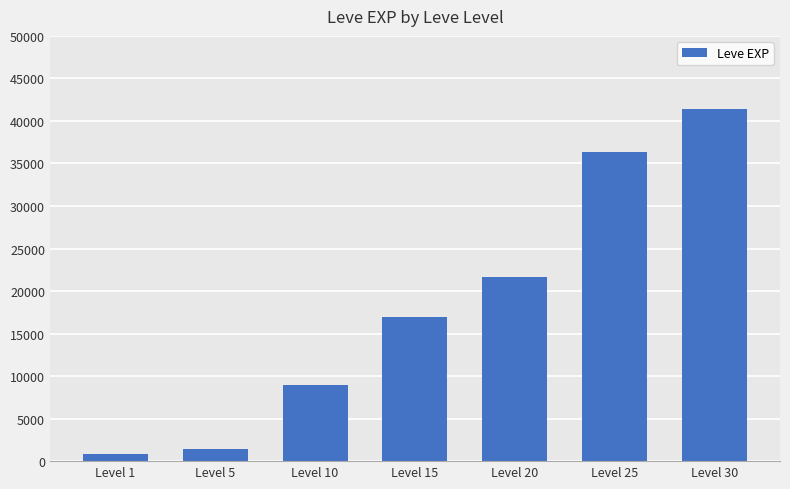

How many series are shown in this chart?

1